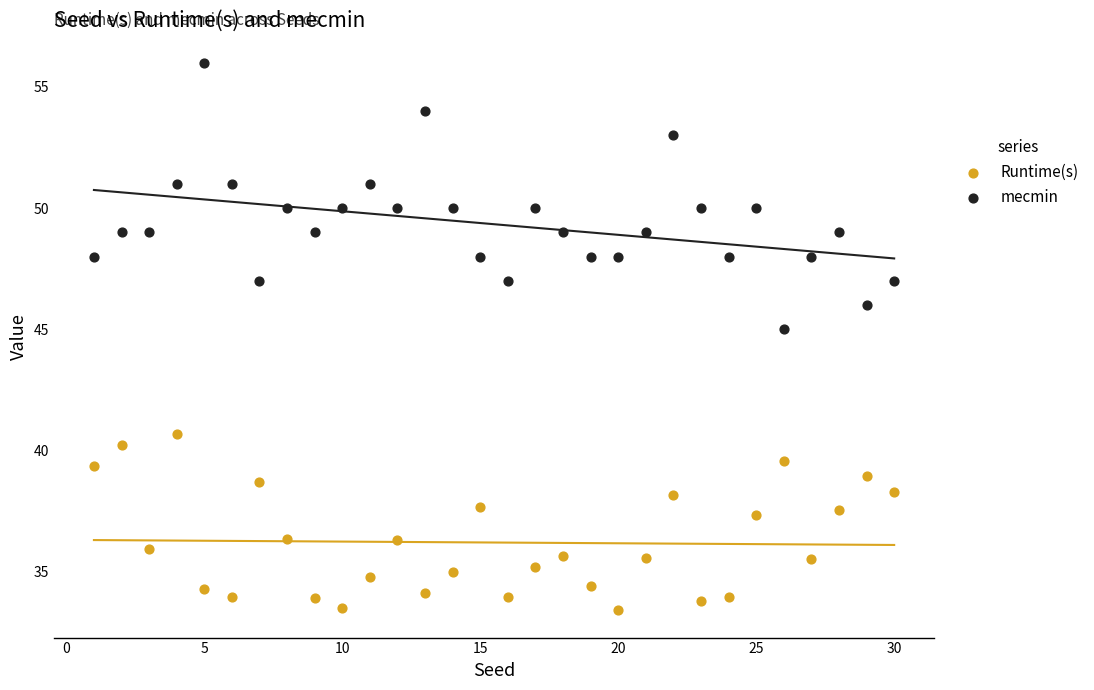

What are all the series names shown in the legend?

Runtime(s), mecmin